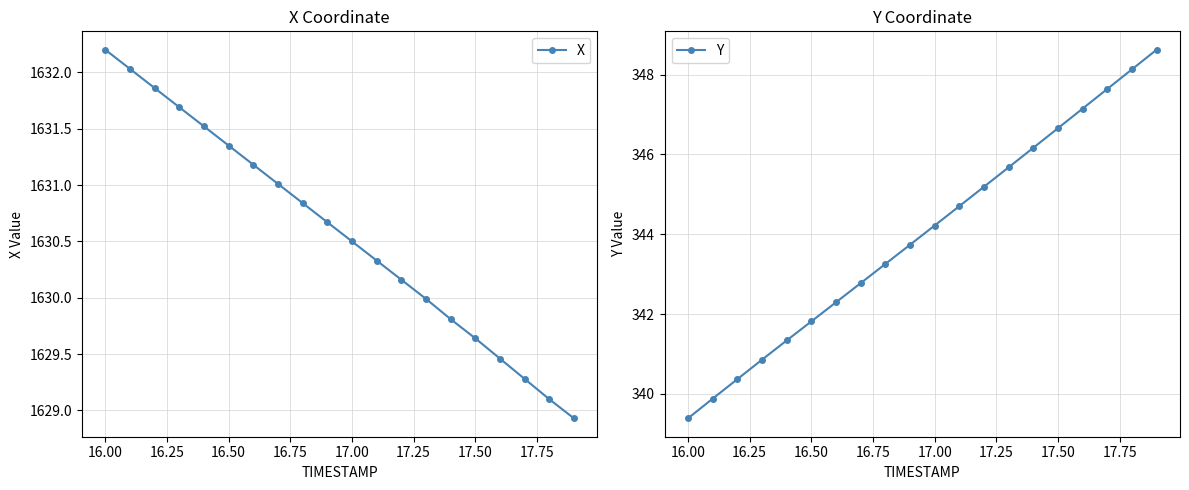

Which series has the largest total across all categories?

X